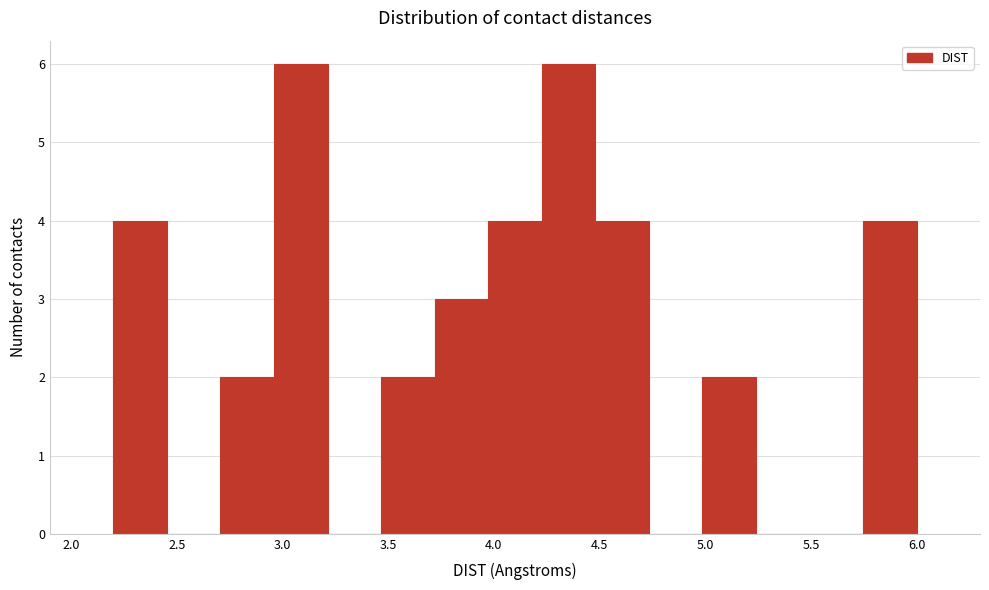

Reading left to right, list every bar in this chart as the range it spans on the x-axis followed by its height. Neither the bar edges nor the heights are printed on the chart, so give them approximately, as read against the axes.

2.20 to 2.45: 4
2.45 to 2.70: 0
2.70 to 2.95: 2
2.95 to 3.20: 6
3.20 to 3.45: 0
3.45 to 3.70: 2
3.70 to 3.95: 3
3.95 to 4.25: 4
4.25 to 4.50: 6
4.50 to 4.75: 4
4.75 to 5.00: 0
5.00 to 5.25: 2
5.25 to 5.50: 0
5.50 to 5.75: 0
5.75 to 6.00: 4